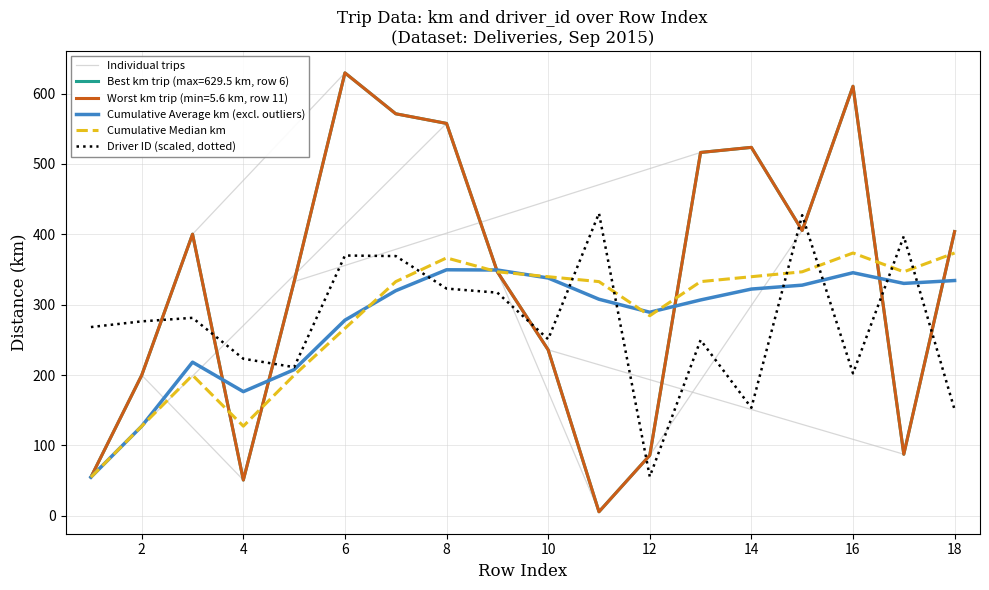

What is the sum of the km values at 2015-09-06 and 2015-09-02?

205.3